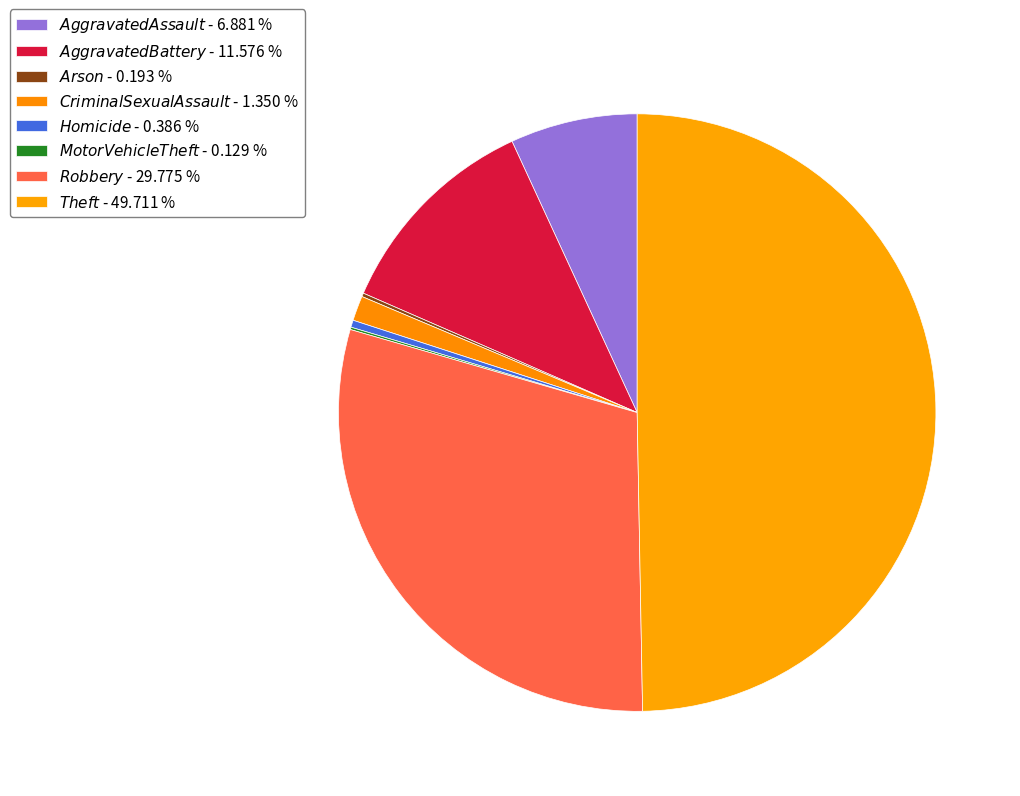

Rank the categories by value from highest to lowest.

Theft, Robbery, Aggravated Battery, Aggravated Assault, Criminal Sexual Assault, Homicide, Arson, Motor Vehicle Theft